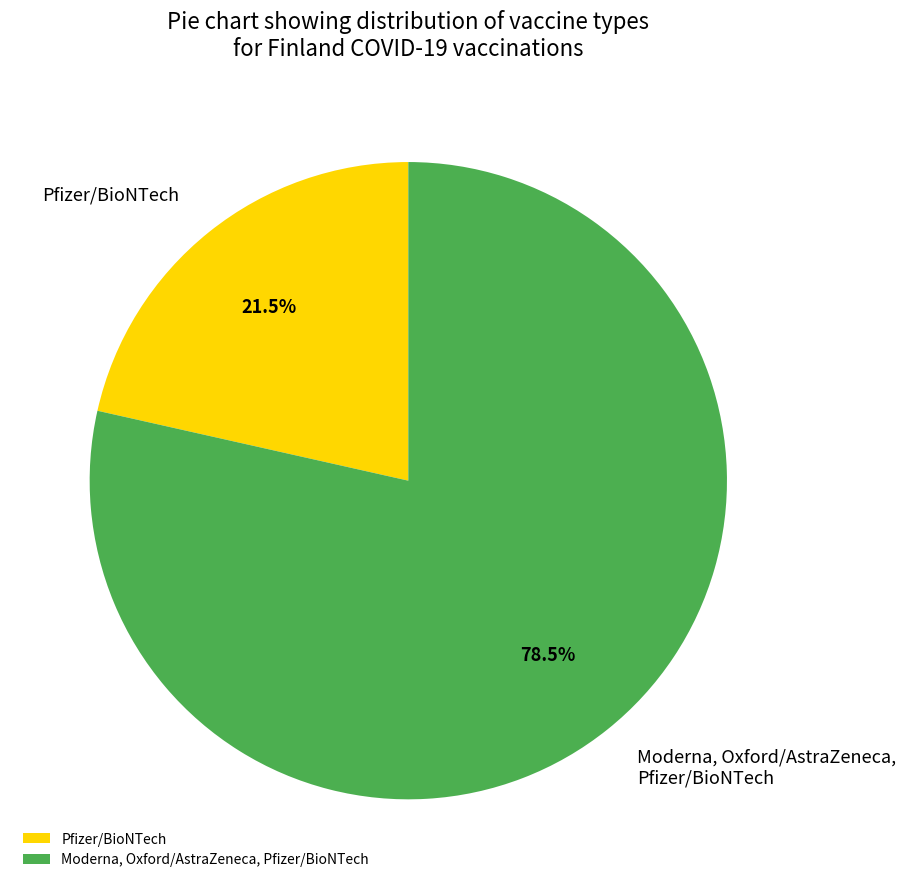

Rank the categories by value from highest to lowest.

Moderna, Oxford/AstraZeneca, Pfizer/BioNTech, Pfizer/BioNTech